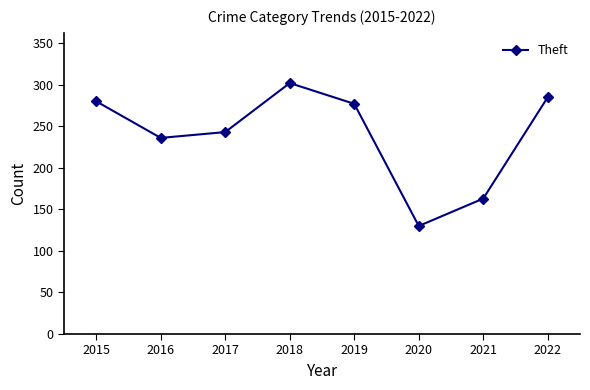

What is the greatest value displayed?

302